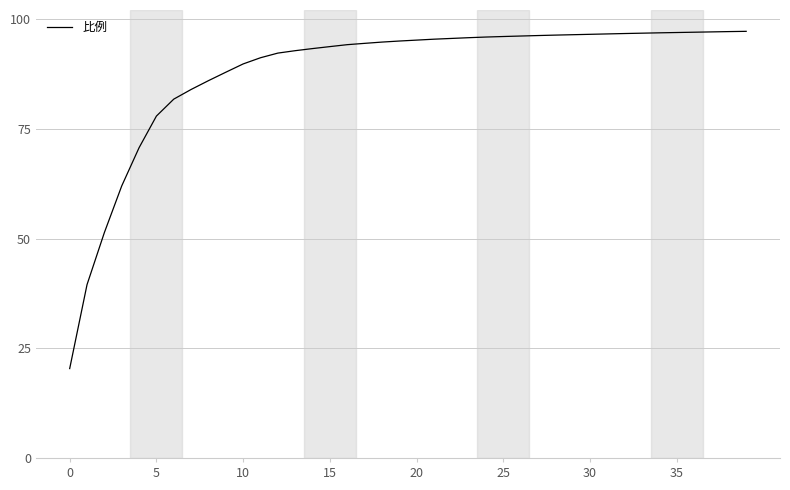

What is the maximum value shown in the chart?

97.2